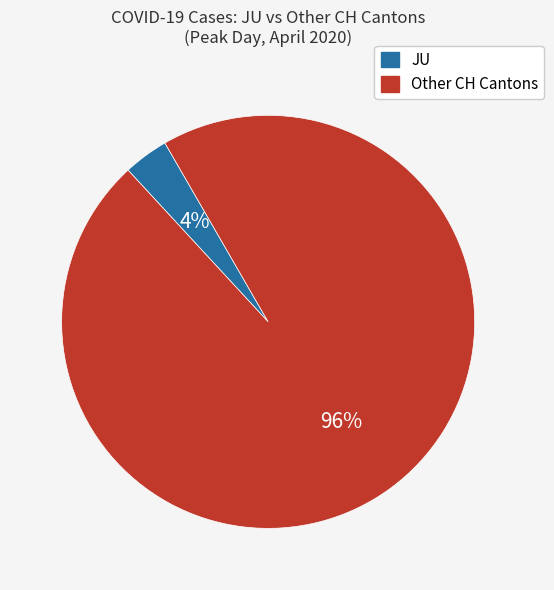

Does any single category account for the majority?

Yes